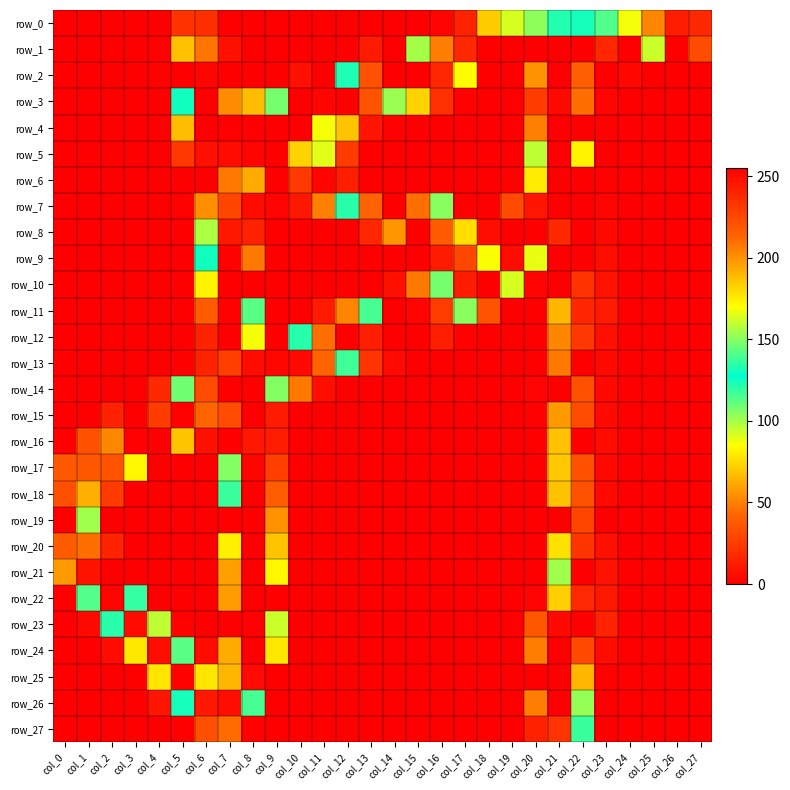

What is the greatest value displayed?

255